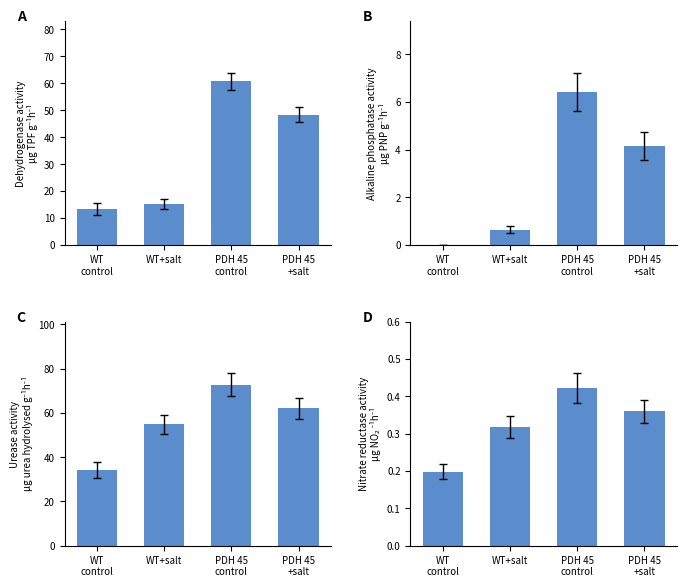

At how many categories does at least one series exceed 24?

4